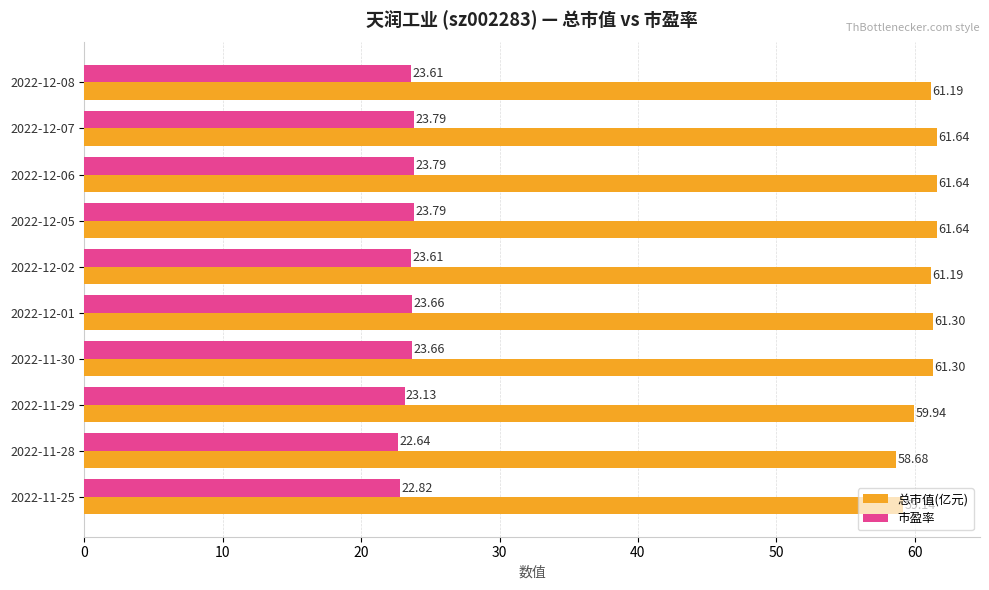

What is the spread (max minus min) of values at 2022-11-28?

36.0